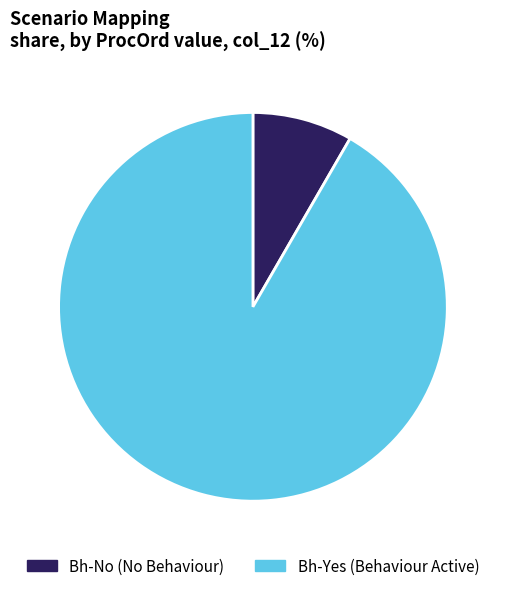

What is the largest slice in the pie chart?

Bh-Yes (Behaviour Active)